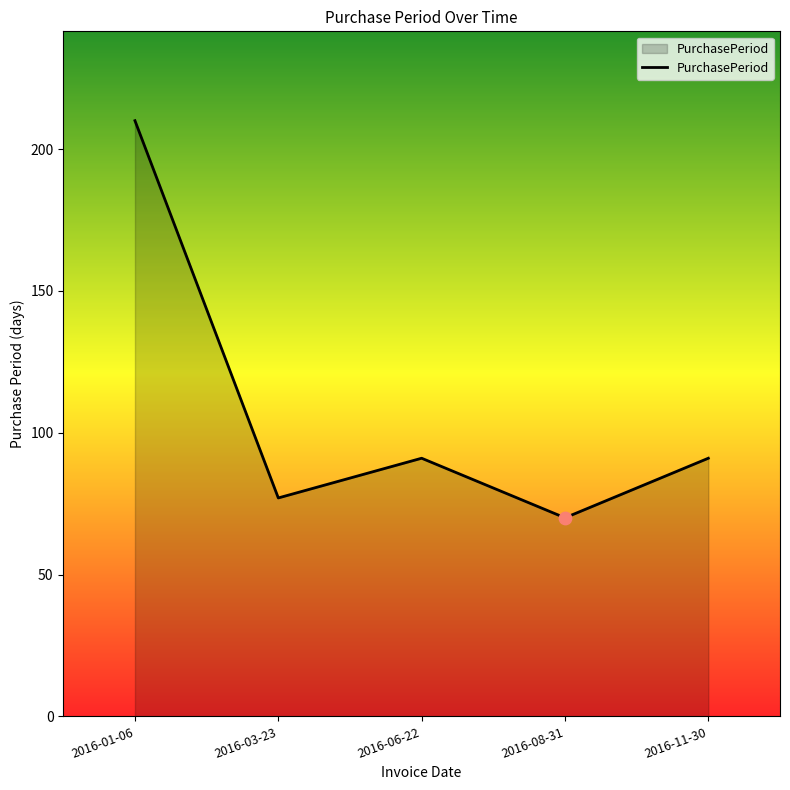

Between 2016-01-06 and 2016-03-23, which is larger?

2016-01-06